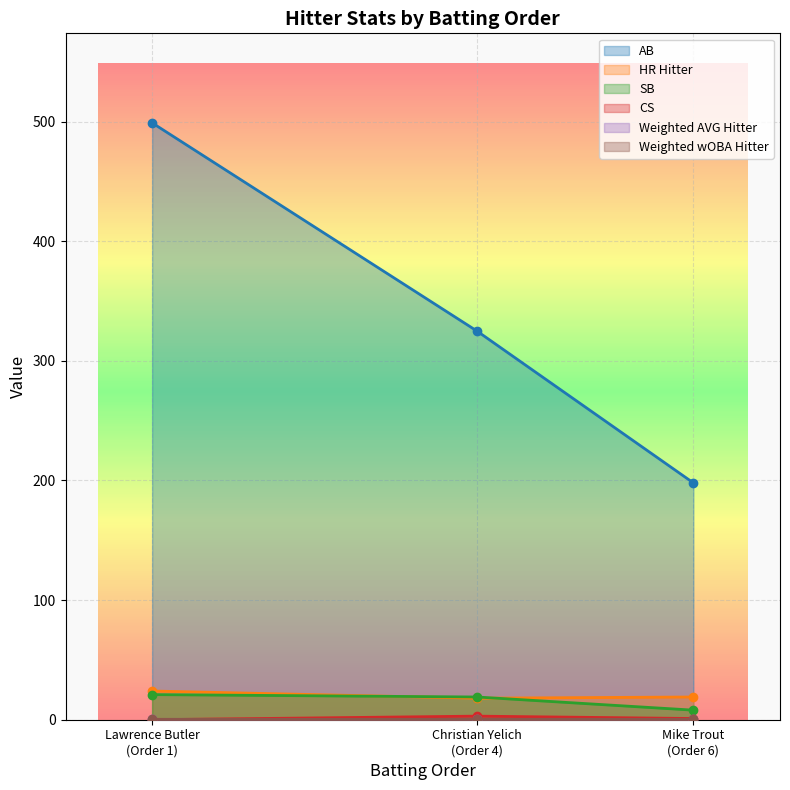

What is the greatest value displayed?

499.0